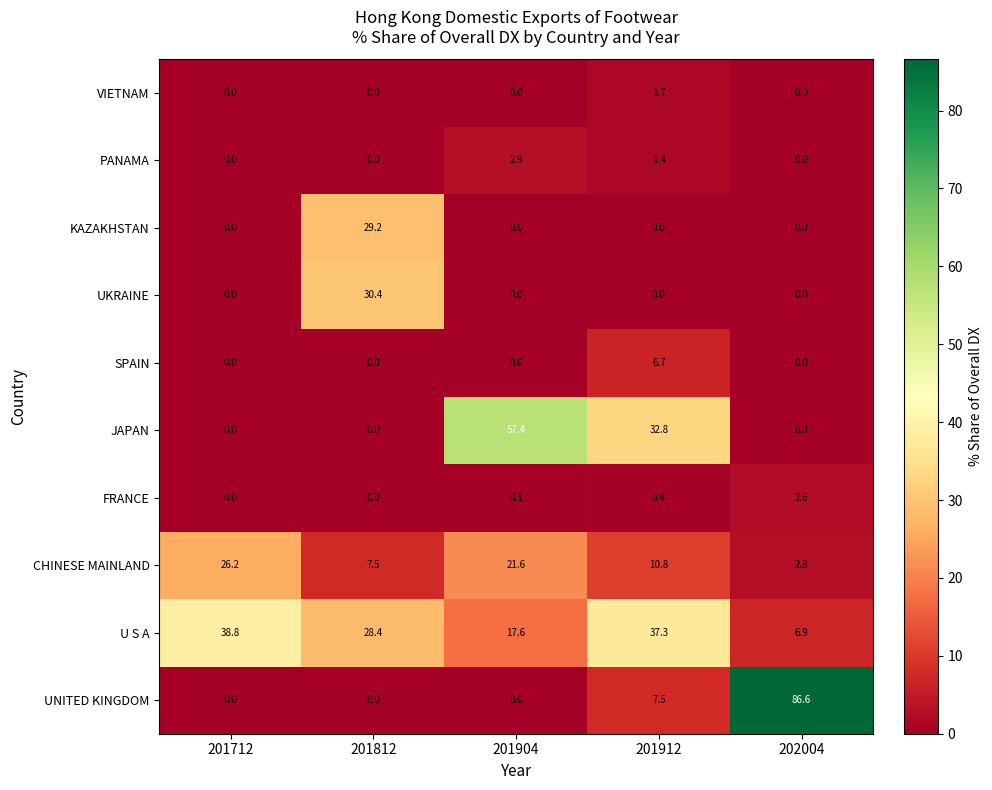

Which series has the largest range (max minus min)?

UNITED KINGDOM